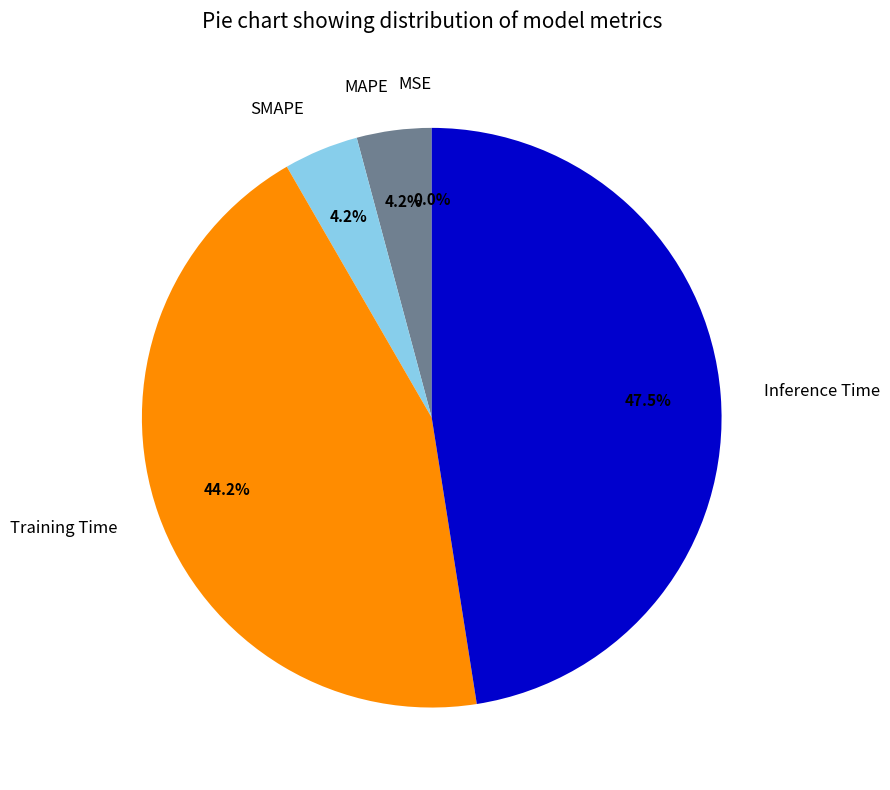

Is there a majority slice in this chart?

No